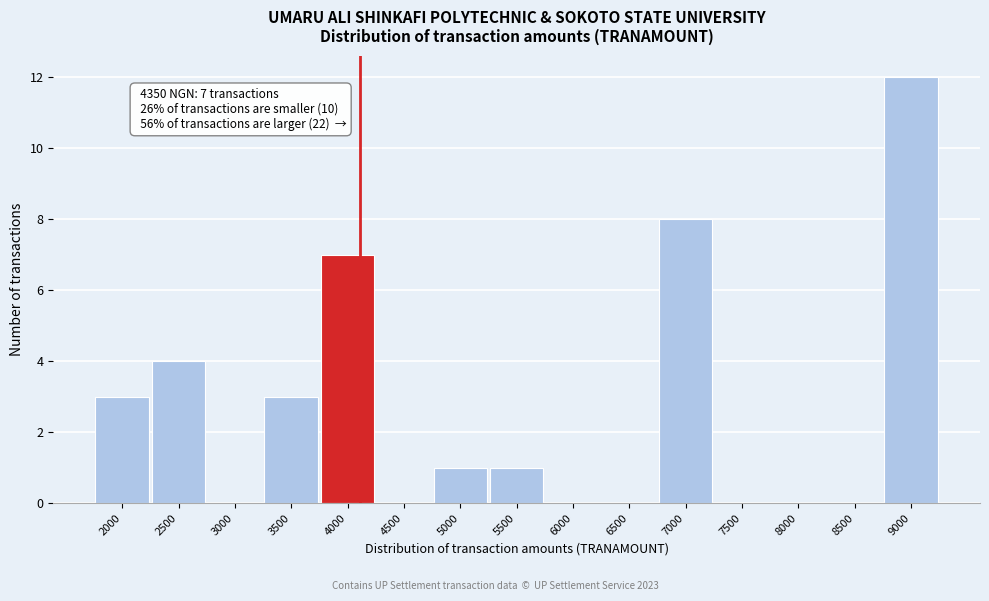

Reading left to right, what are all the values shown in this chart?

2000=3	2500=4	3000=0	3500=3	4000=7	4500=0	5000=1	5500=1	6000=0	6500=0	7000=8	7500=0	8000=0	8500=0	9000=12